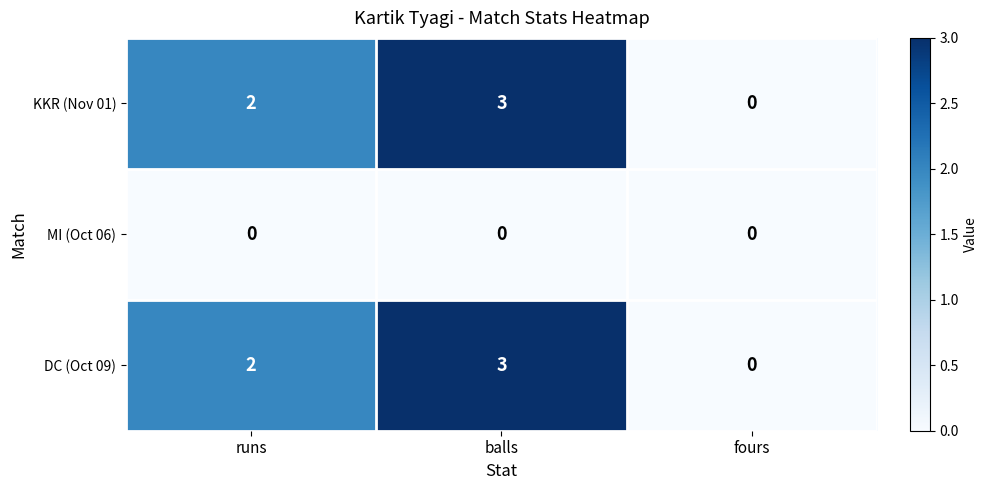

What is the spread (max minus min) of values at balls?

3